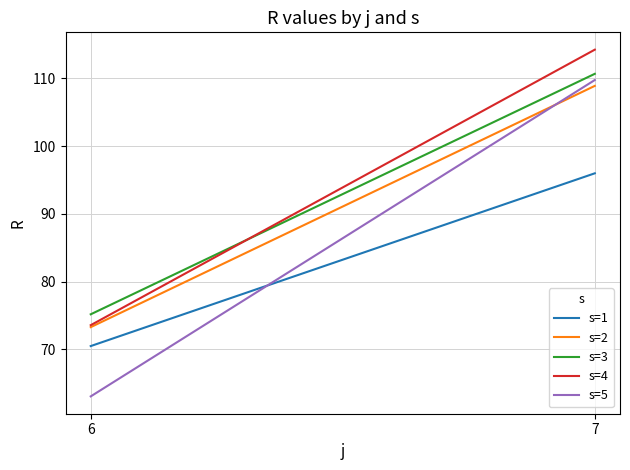

True or false: s=2 has a value of 108.9 at 7.

True